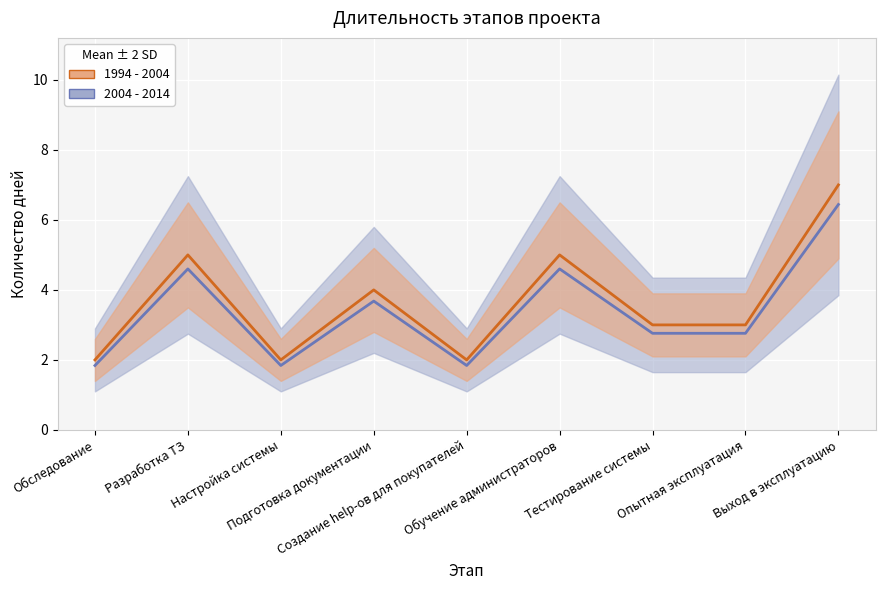

At which label does the data first exceed 3?

Разработка ТЗ